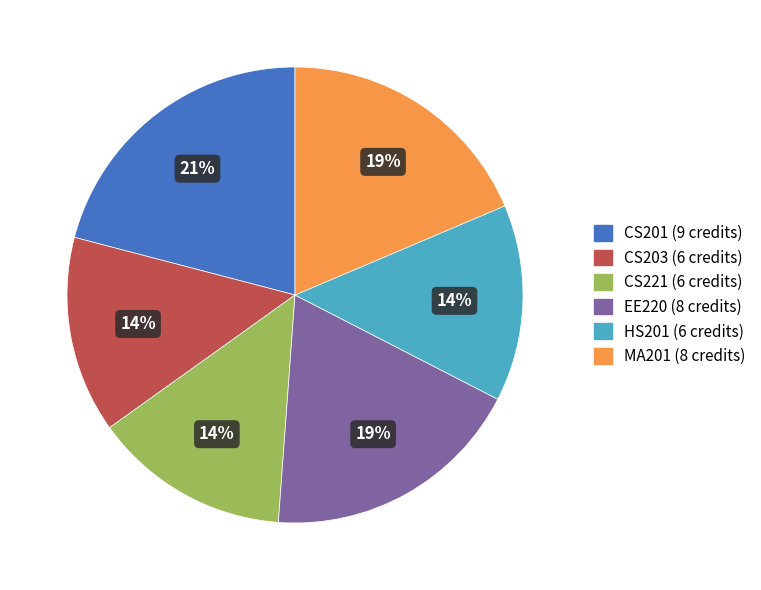

Is EE220 the majority of the pie?

No